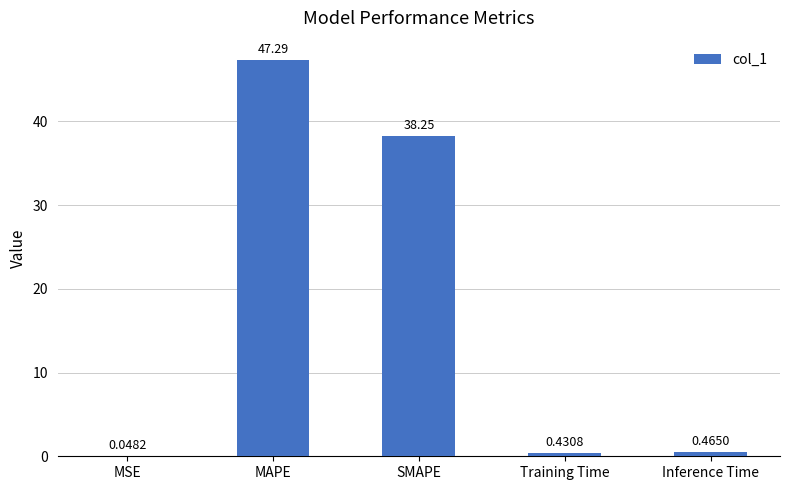

Which has a higher value, SMAPE or Inference Time?

SMAPE